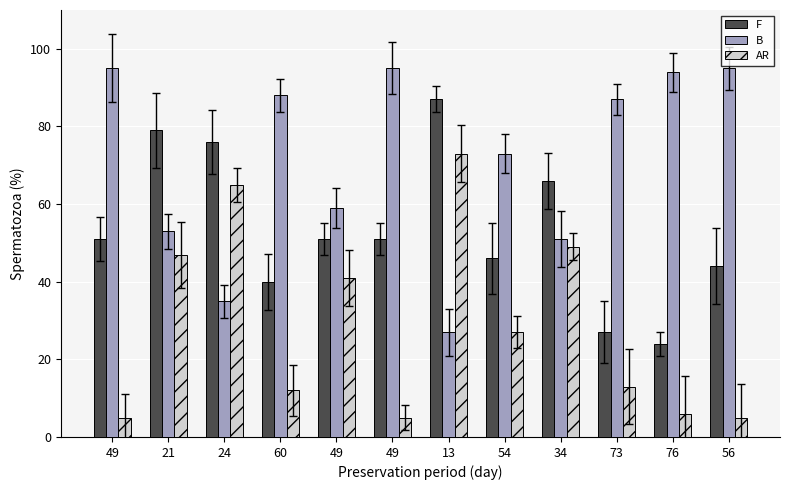

Between 13 and 56, which series saw the biggest shift?

B